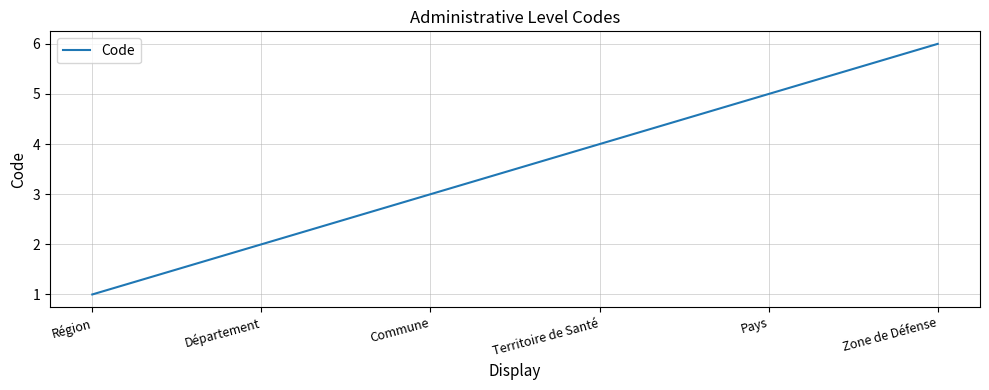

Which has a higher value, Zone de Défense or Territoire de Santé?

Zone de Défense